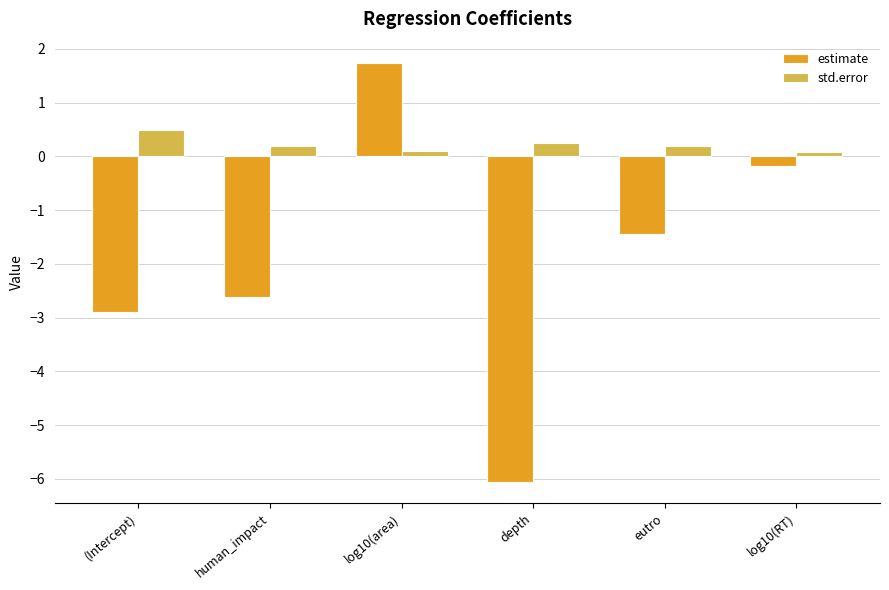

Where is estimate nearest to the value -2?

eutro